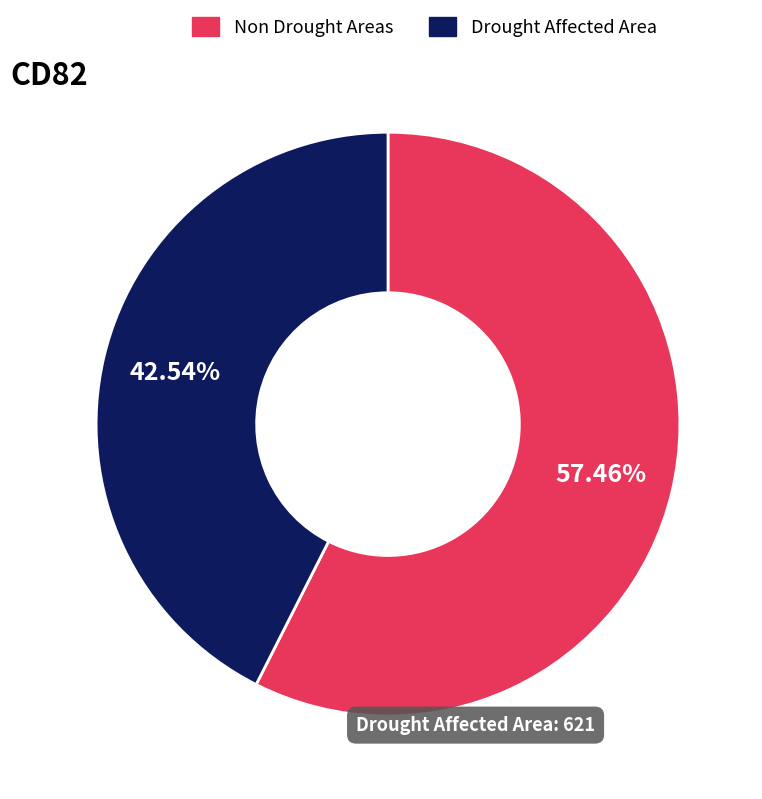

How many slices are in this pie chart?

2